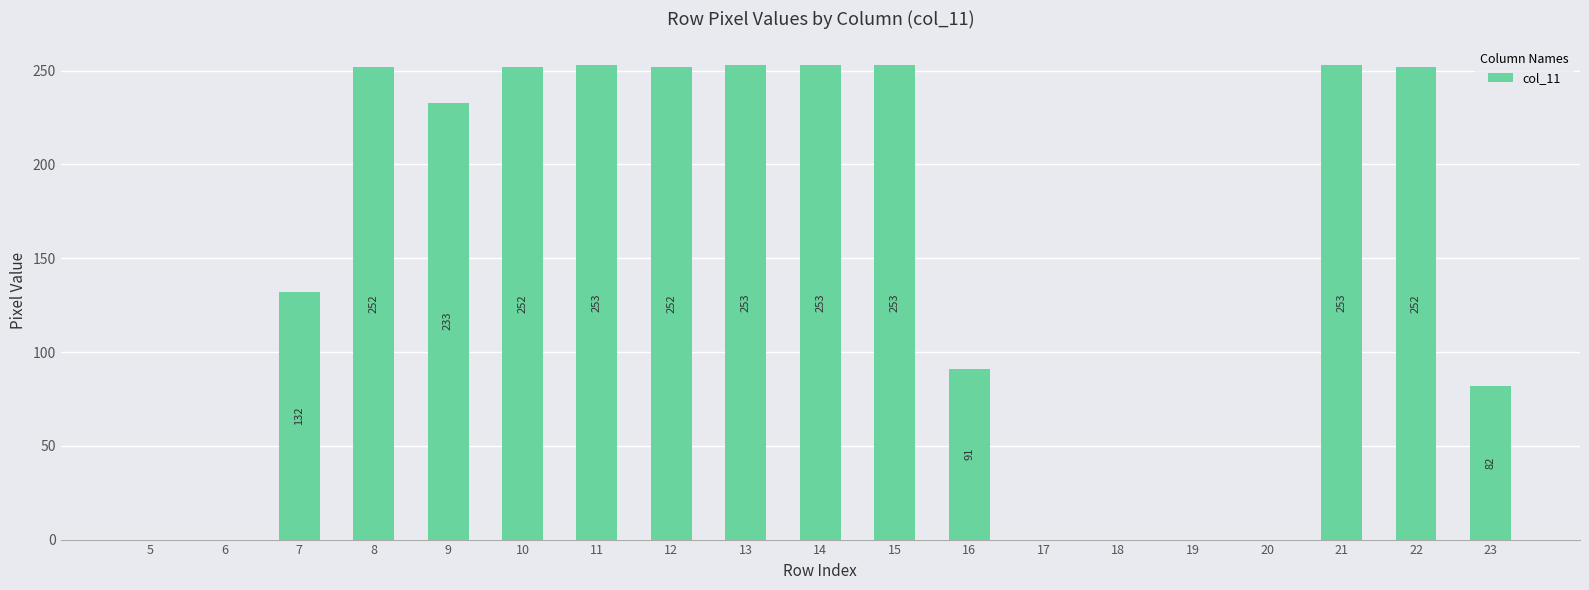

Is it true that the value at 12 is 98?

False